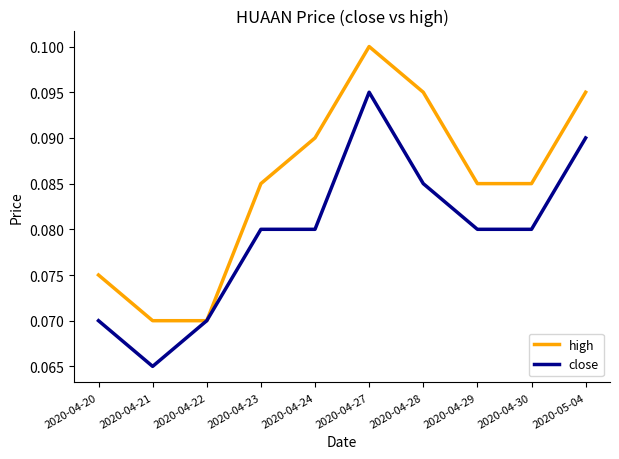

Is this an area chart (filled region under the line)?

No